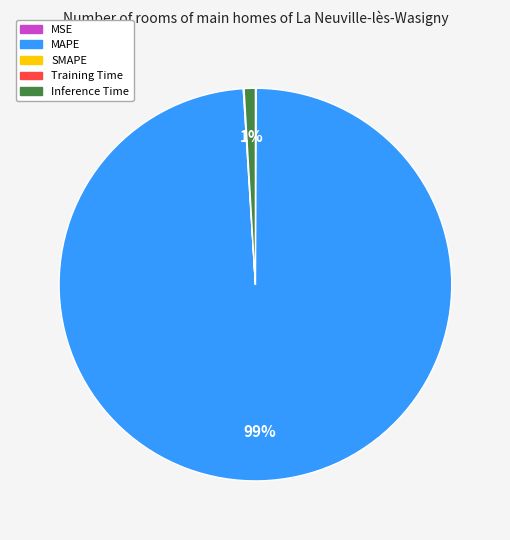

To the nearest percent, what is the difference between the largest and smallest slice percentages?

99%